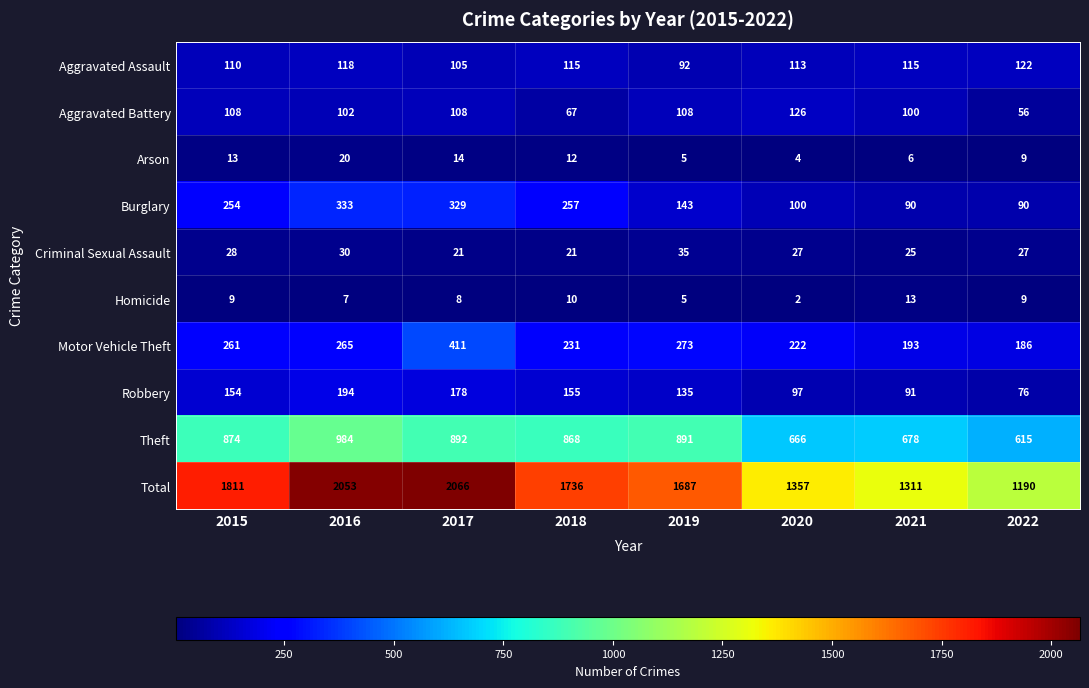

True or false: Theft has a value of 1127 at 2020.

False